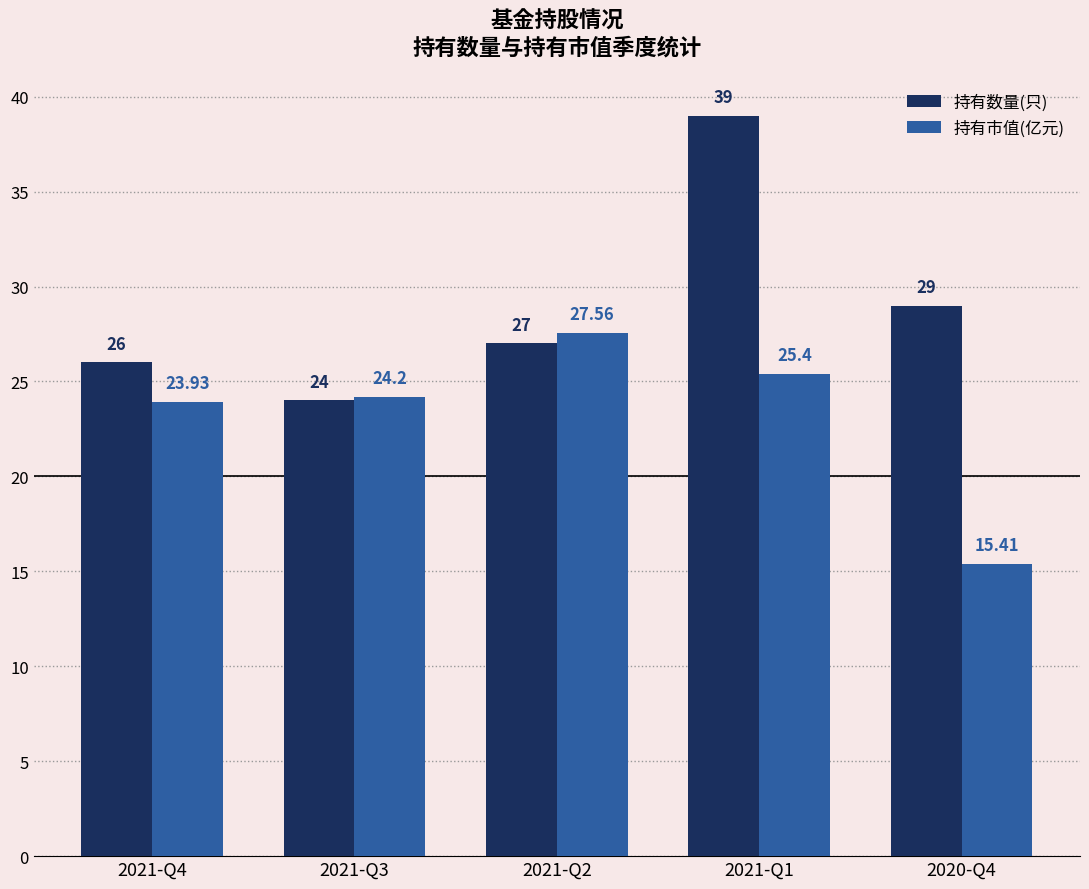

List the series in order of their overall mean, lowest first.

持有市值(亿元), 持有数量(只)